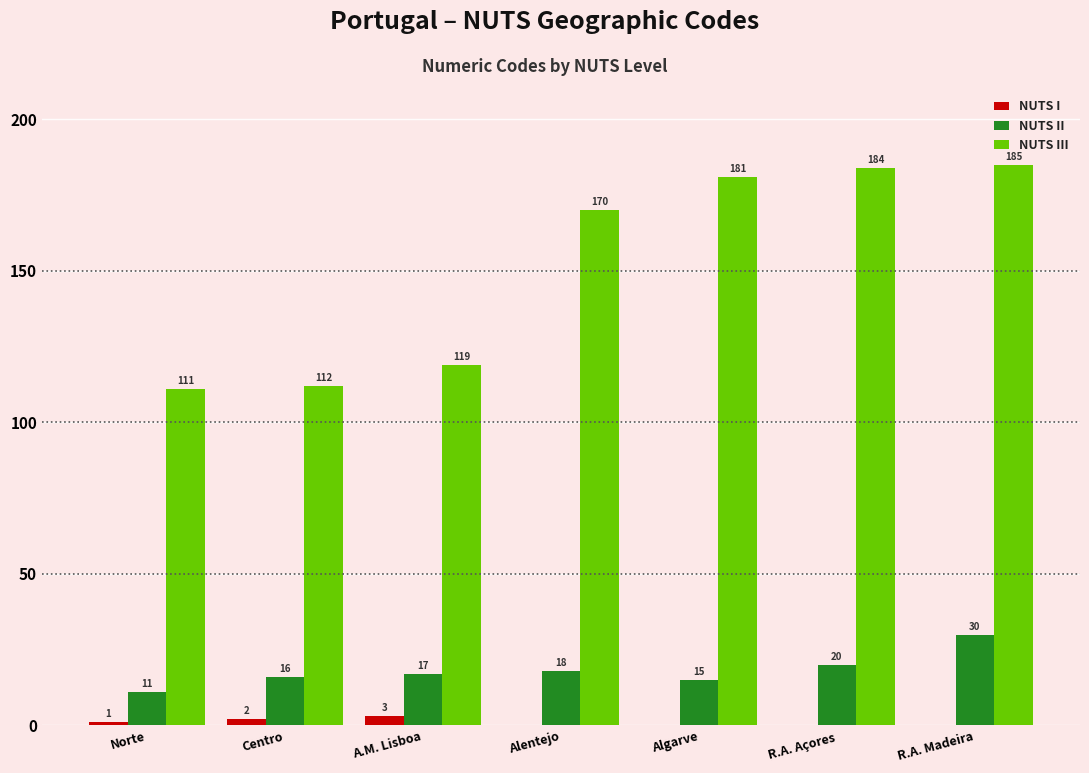

What are all the series names shown in the legend?

NUTS I, NUTS II, NUTS III